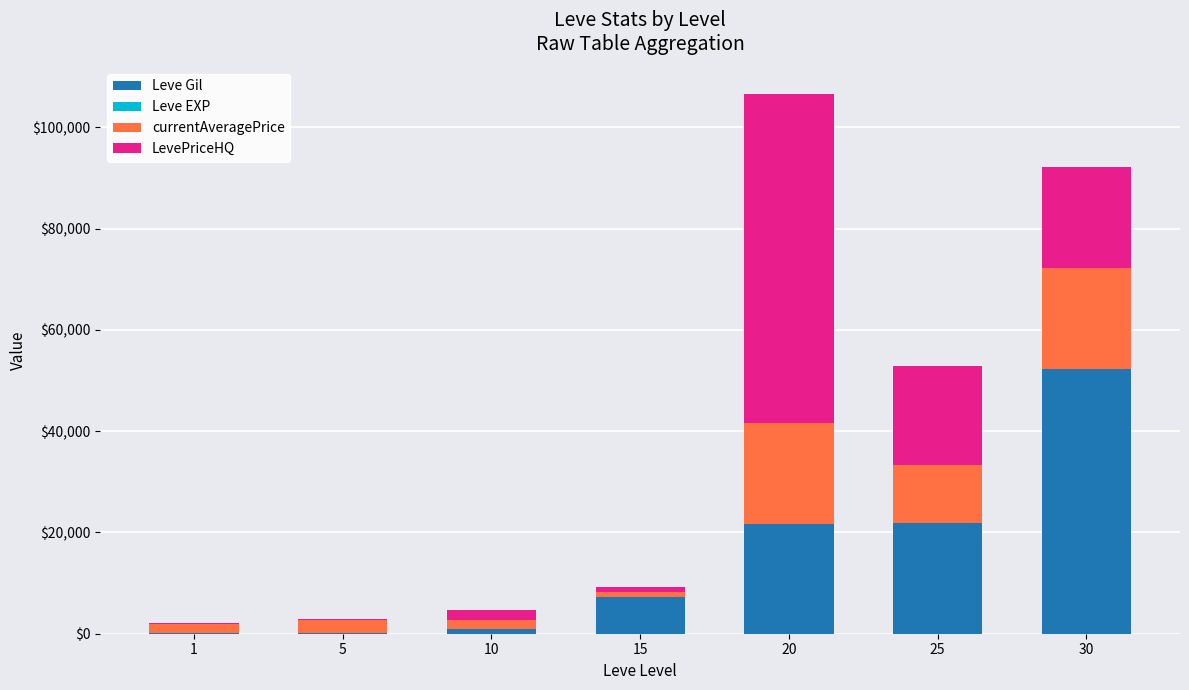

The value of Leve Gil at 20 is 21600. True or false?

True